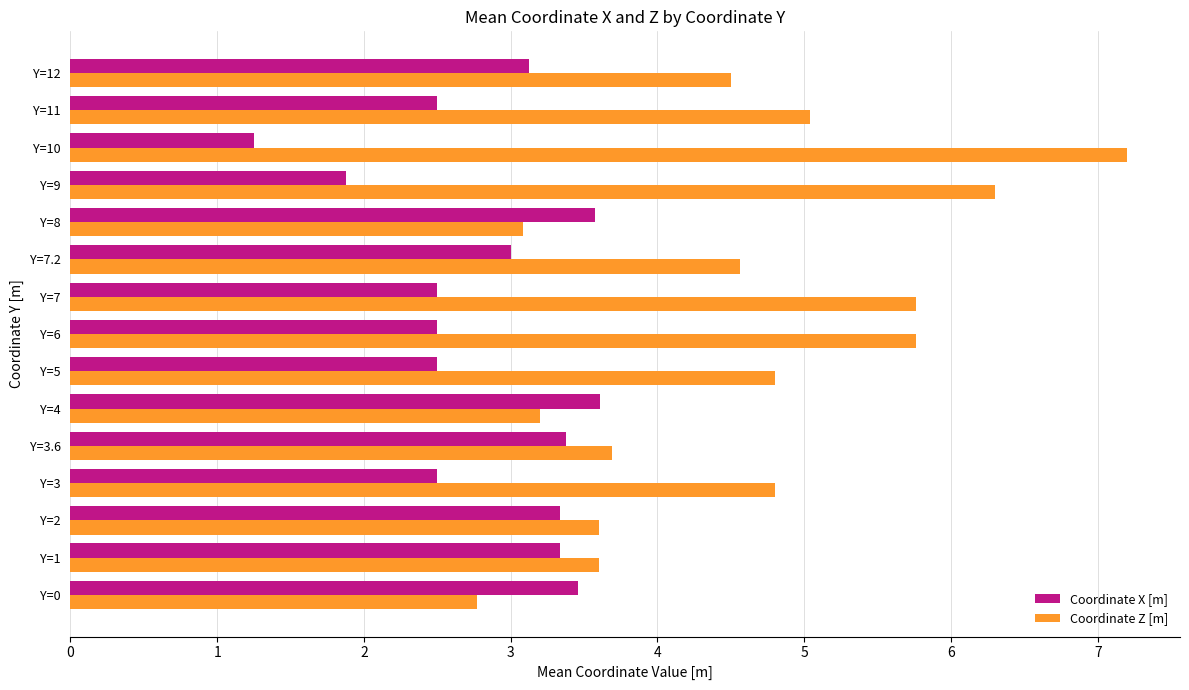

What is the approximate value of Coordinate Z [m] at Y=11?

5.0